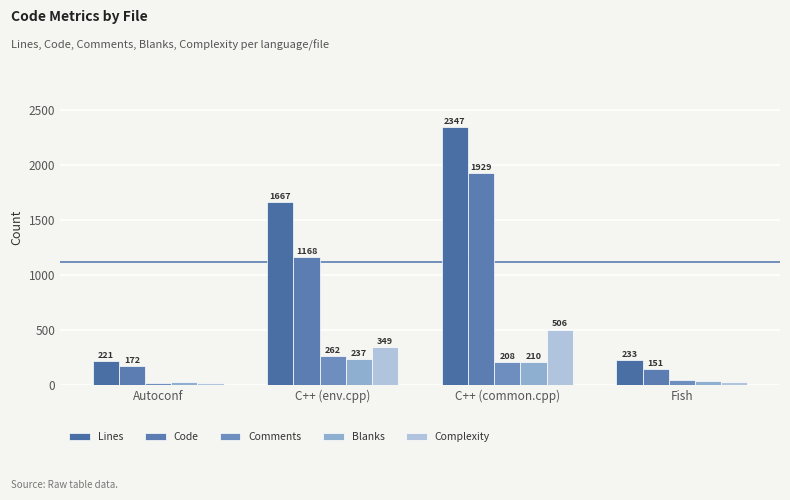

How many distinct data groups are displayed?

5